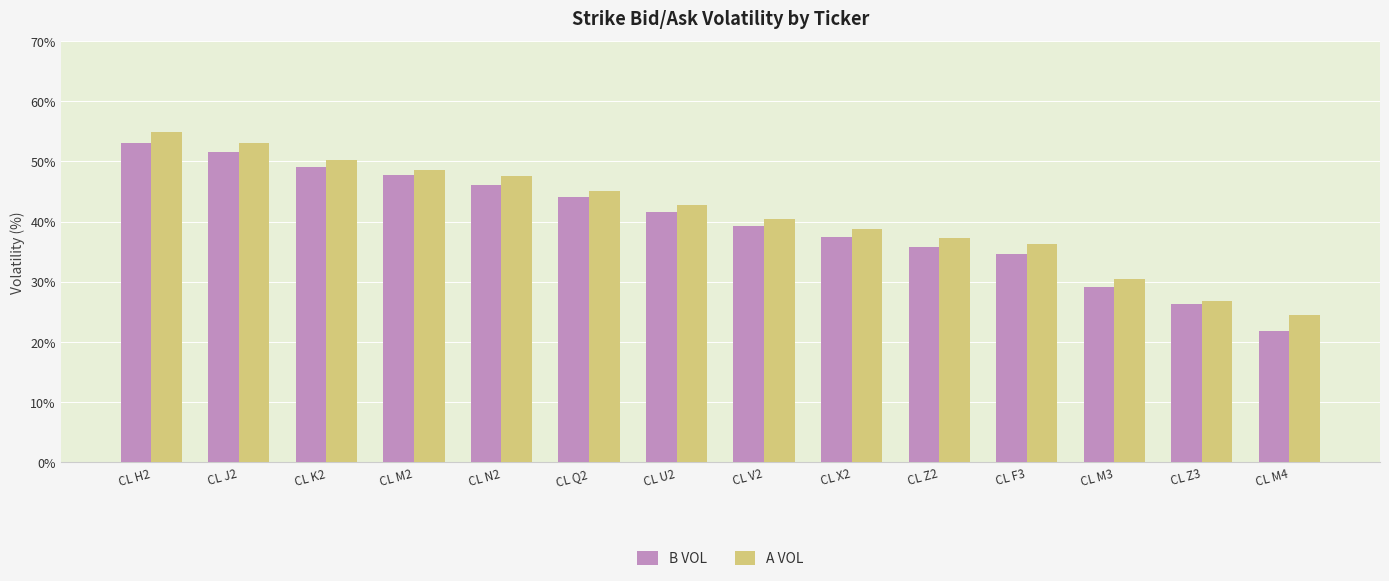

What is the maximum value for B VOL?

53.1